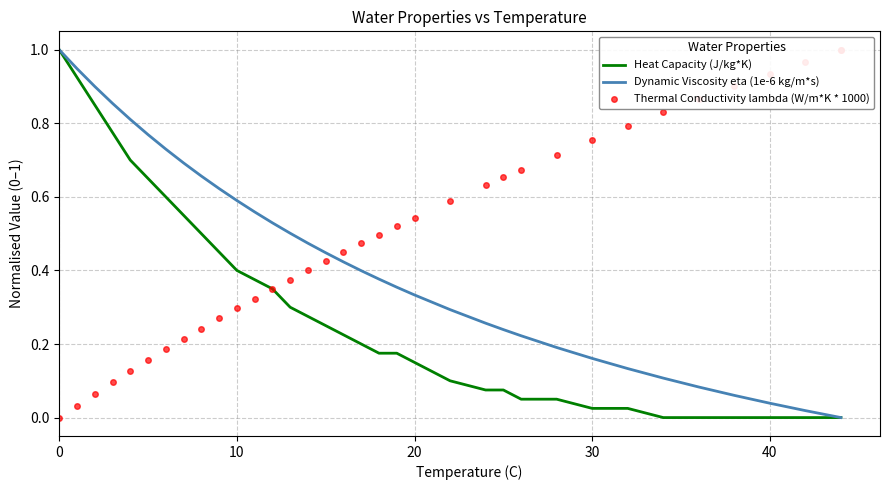

What are all the series names shown in the legend?

Heat Capacity (J/kg*K), Dynamic Viscosity eta (1e-6 kg/m*s), Thermal Conductivity lambda (W/m*K * 1000)